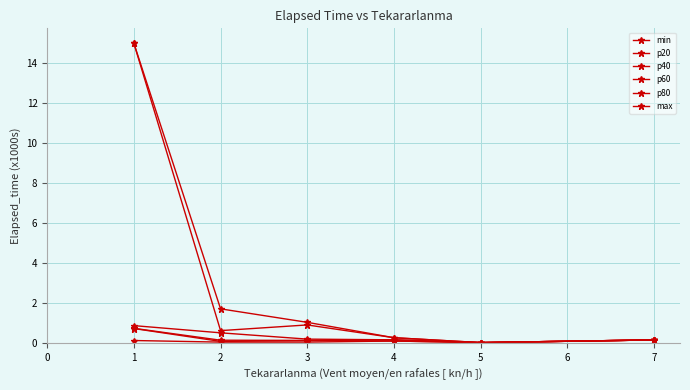

How many interior local valleys does the p40 series have?

2